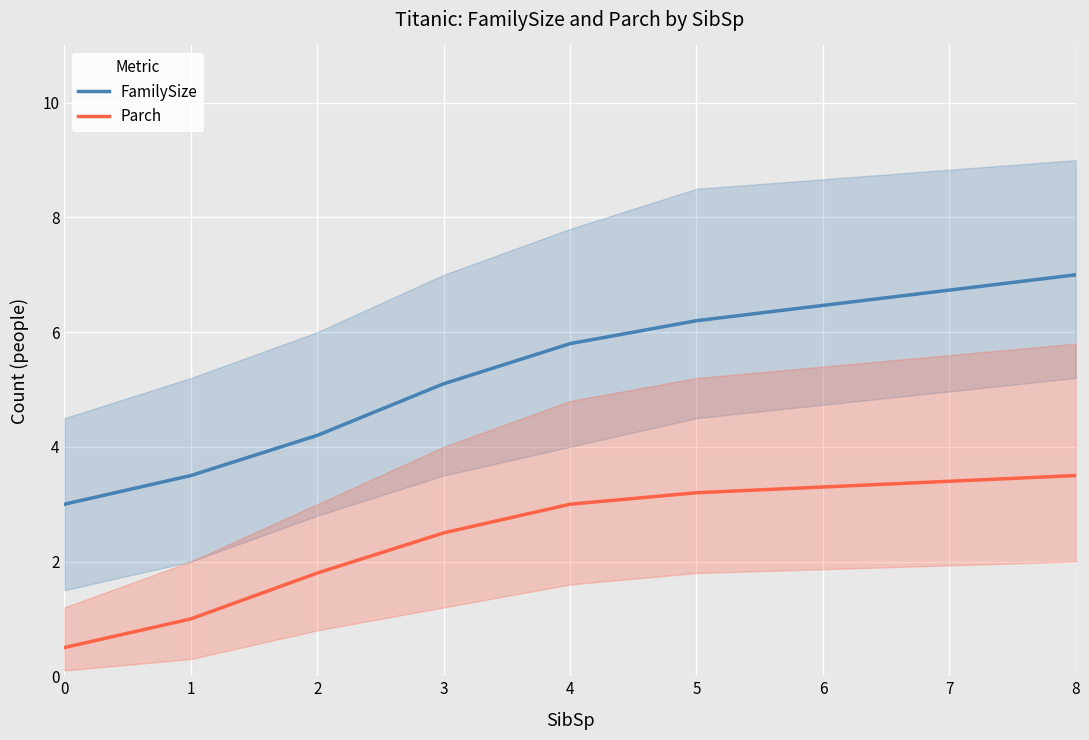

Rank the categories by Parch value from lowest to highest.

0, 1, 2, 3, 4, 5, 8